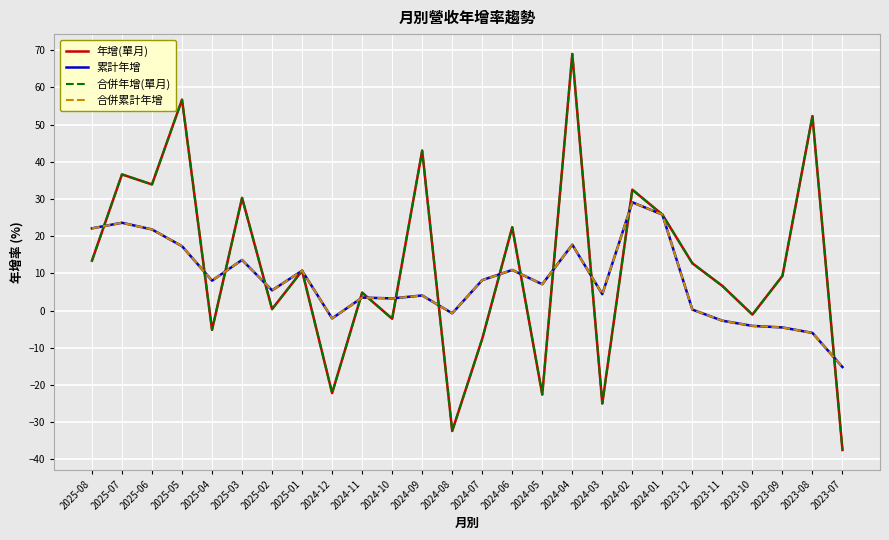

Is this an area chart (filled region under the line)?

No